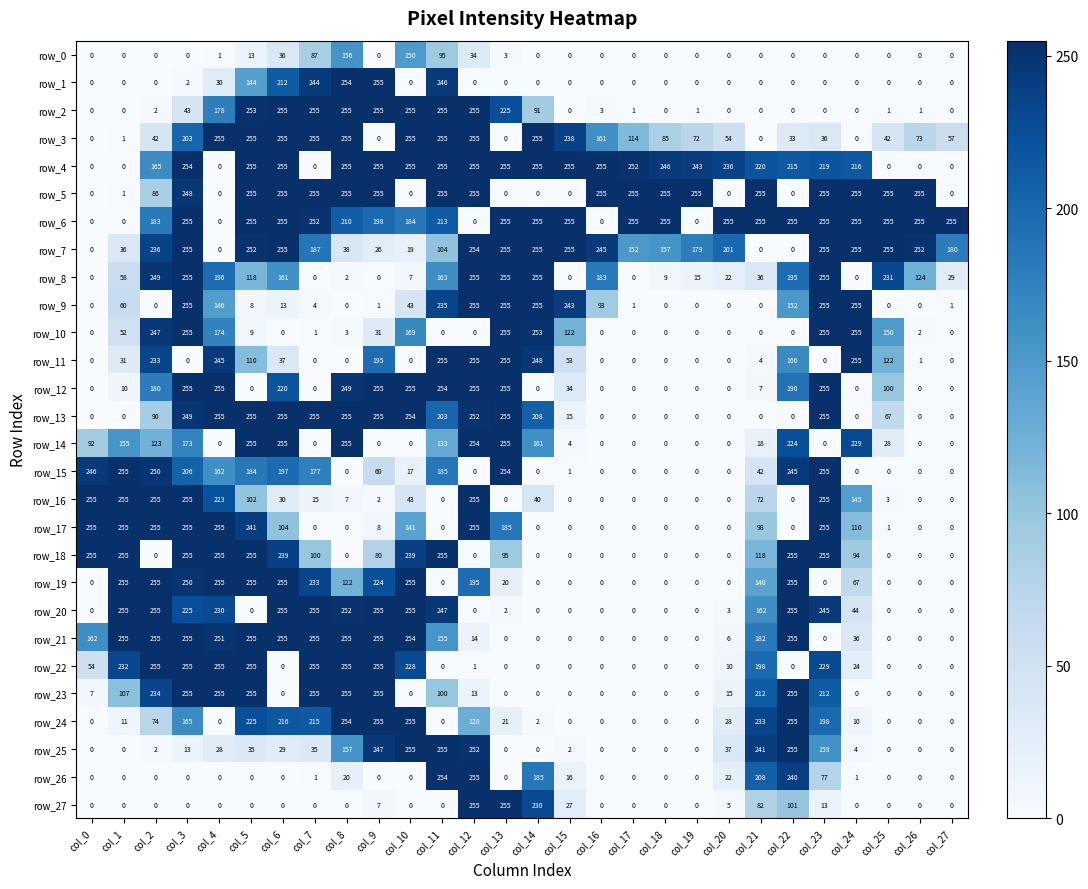

How many positive values does the row_1 series have?

8